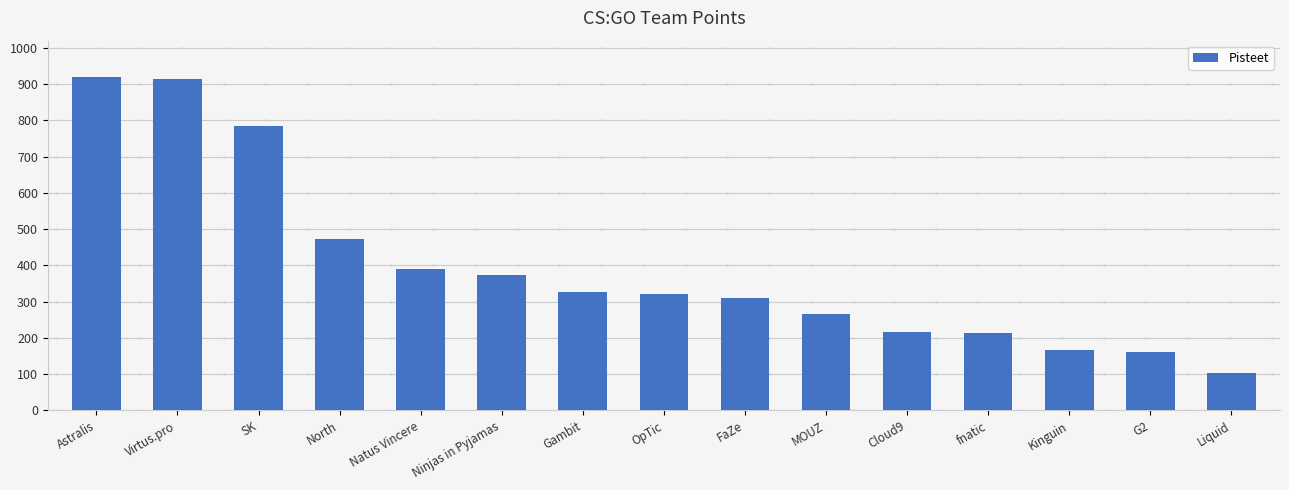

How many distinct data groups are displayed?

1